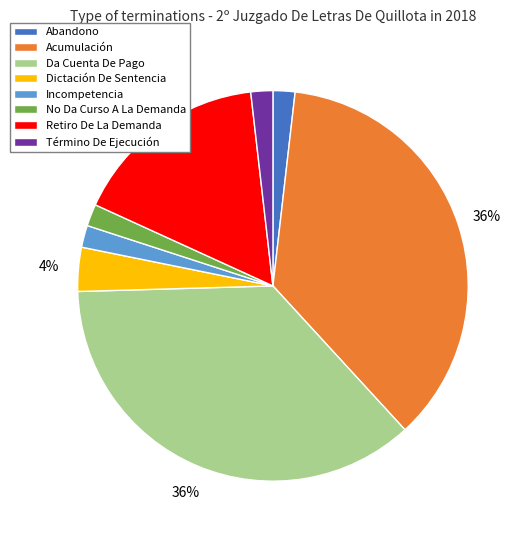

Is there any slice that represents more than half of the pie?

No